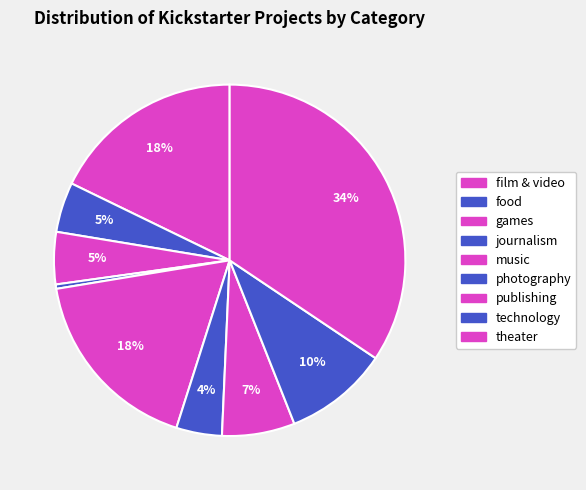

What percentage is the publishing slice, to the nearest percent?

7%